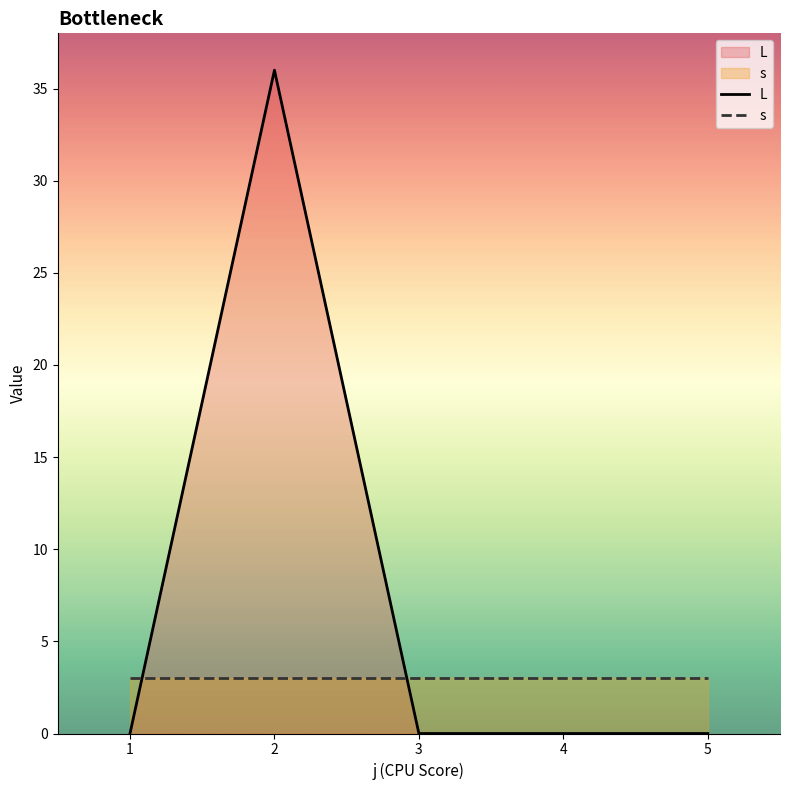

True or false: s has a value of 3 at 2.

True